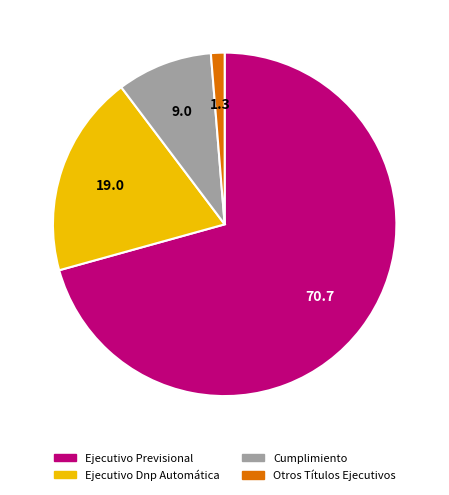

The Ejecutivo Previsional slice represents 76% of the pie. True or false?

False